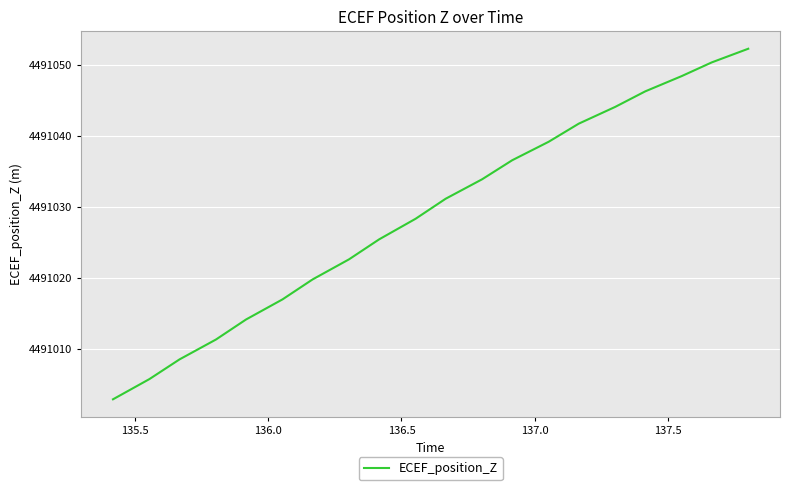

Reading right to left, list all the values displayed in this chart.

4491052.3	4491050.4	4491048.5	4491046.3	4491044.1	4491041.8	4491039.2	4491036.6	4491033.9	4491031.2	4491028.4	4491025.5	4491022.7	4491019.8	4491017.0	4491014.2	4491011.4	4491008.6	4491005.8	4491002.9